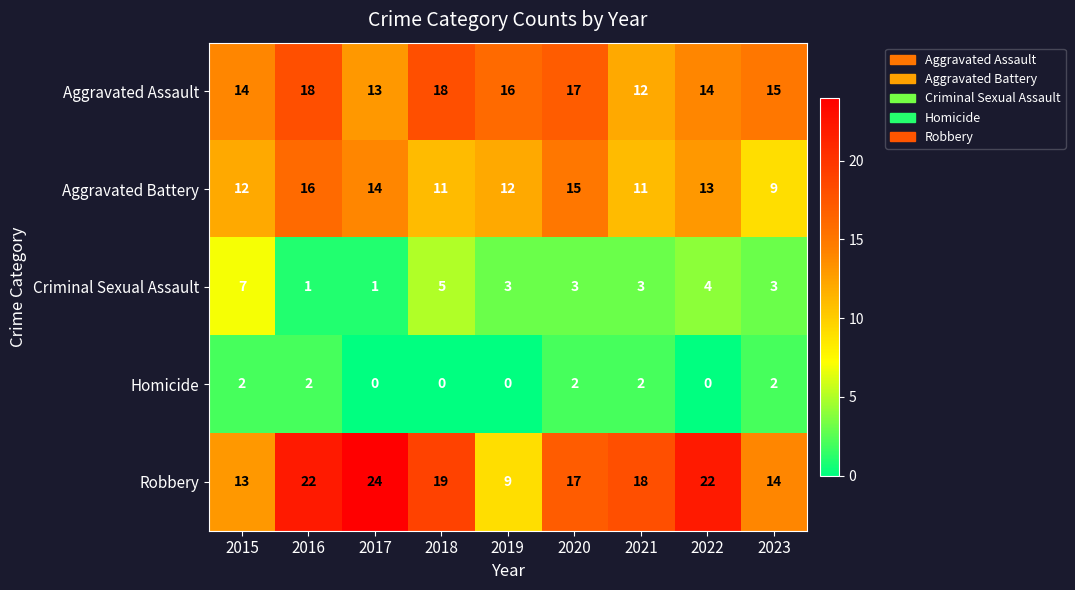

What is the maximum value shown in the chart?

24